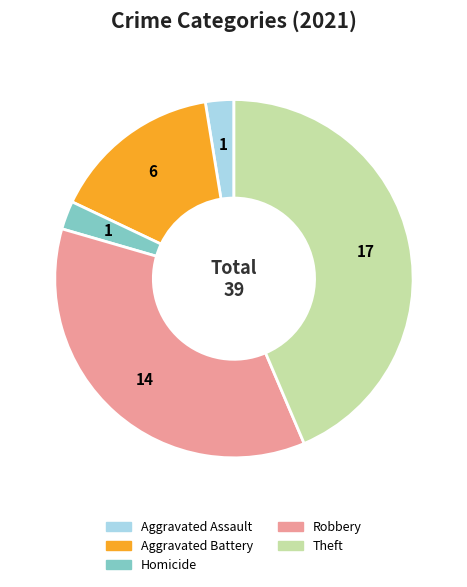

Is there any slice that represents more than half of the pie?

No